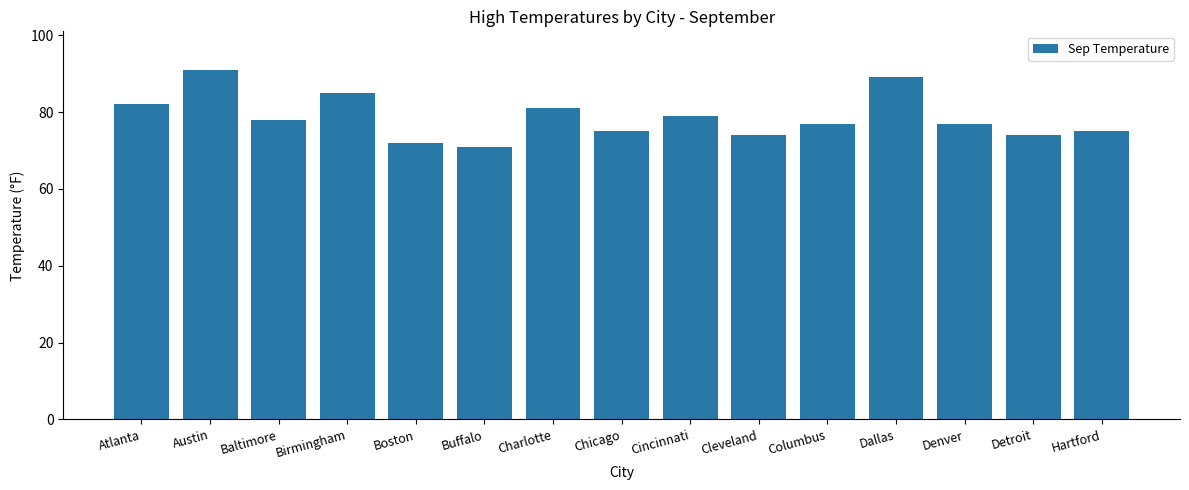

What is the average value?

79